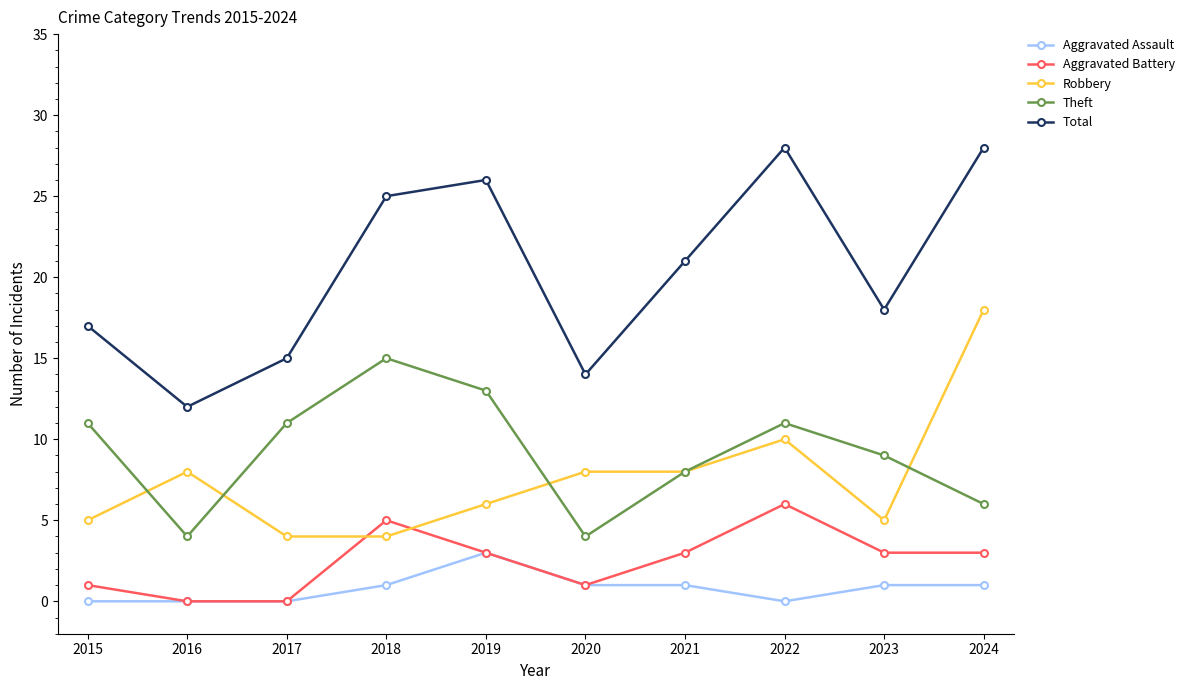

Reading left to right, what are all the values shown in this chart?

Aggravated Assault: 2015=0	2016=0	2017=0	2018=1	2019=3	2020=1	2021=1	2022=0	2023=1	2024=1
Aggravated Battery: 2015=1	2016=0	2017=0	2018=5	2019=3	2020=1	2021=3	2022=6	2023=3	2024=3
Robbery: 2015=5	2016=8	2017=4	2018=4	2019=6	2020=8	2021=8	2022=10	2023=5	2024=18
Theft: 2015=11	2016=4	2017=11	2018=15	2019=13	2020=4	2021=8	2022=11	2023=9	2024=6
Total: 2015=17	2016=12	2017=15	2018=25	2019=26	2020=14	2021=21	2022=28	2023=18	2024=28